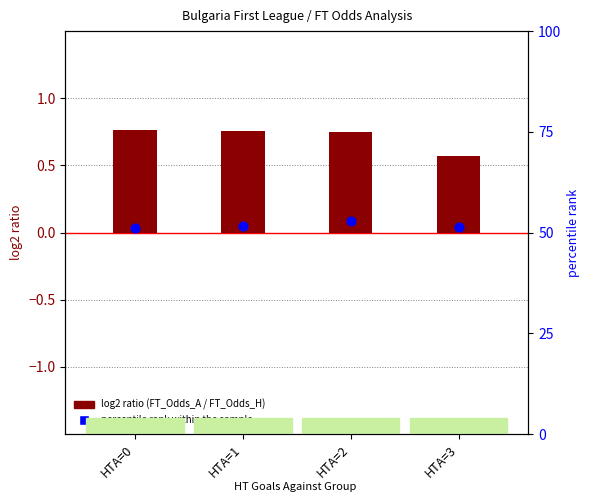

What are all the series names shown in the legend?

log2 ratio (FT_Odds_A / FT_Odds_H), percentile rank within the sample